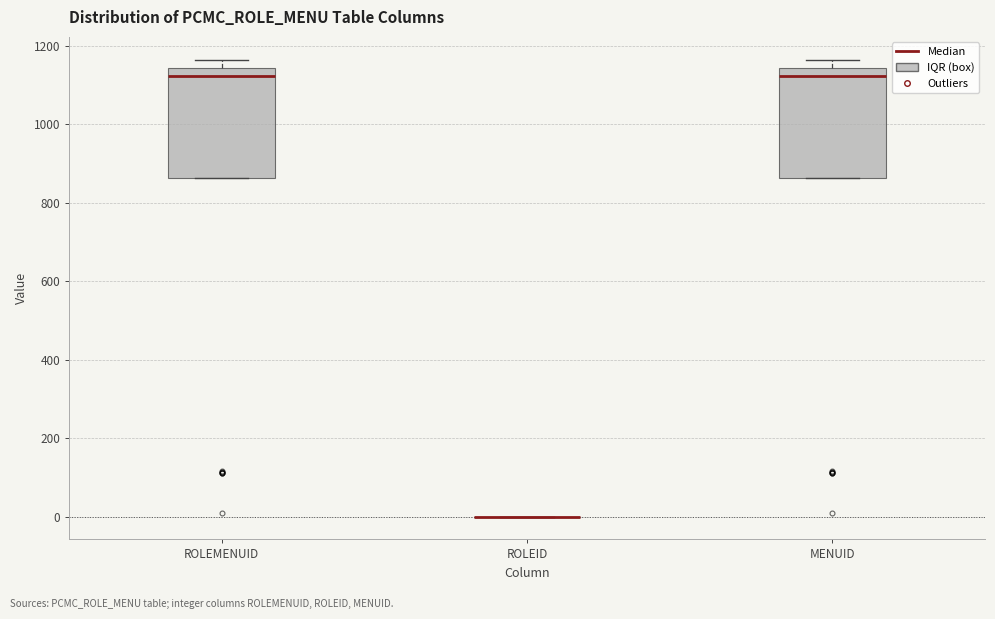

Reading left to right, transcribe this box plot: for each box, give where its median line is, the range the box spans, and where its two whiskers end, as read against the y-axis. The values are not printed on the chart, so give them approximately, as read against the axis.

ROLEMENUID: median 1120, box 860 to 1140, whiskers 860 to 1160
ROLEID: box collapsed to a line at 0, whiskers 0 to 0
MENUID: median 1120, box 860 to 1140, whiskers 860 to 1160